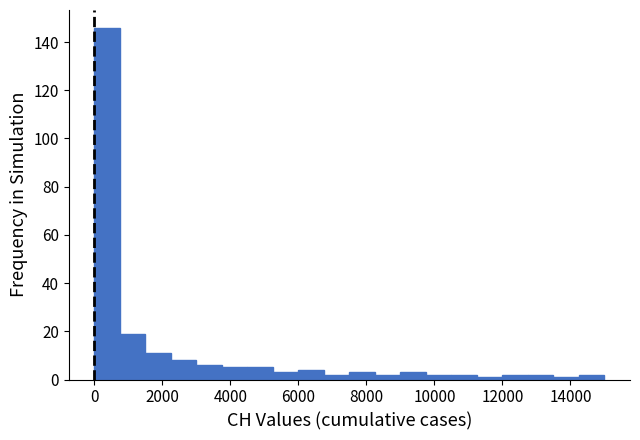

Around what value on the x-axis is the tallest bar? Give the approximate position of its centre, as read against the axis.

400